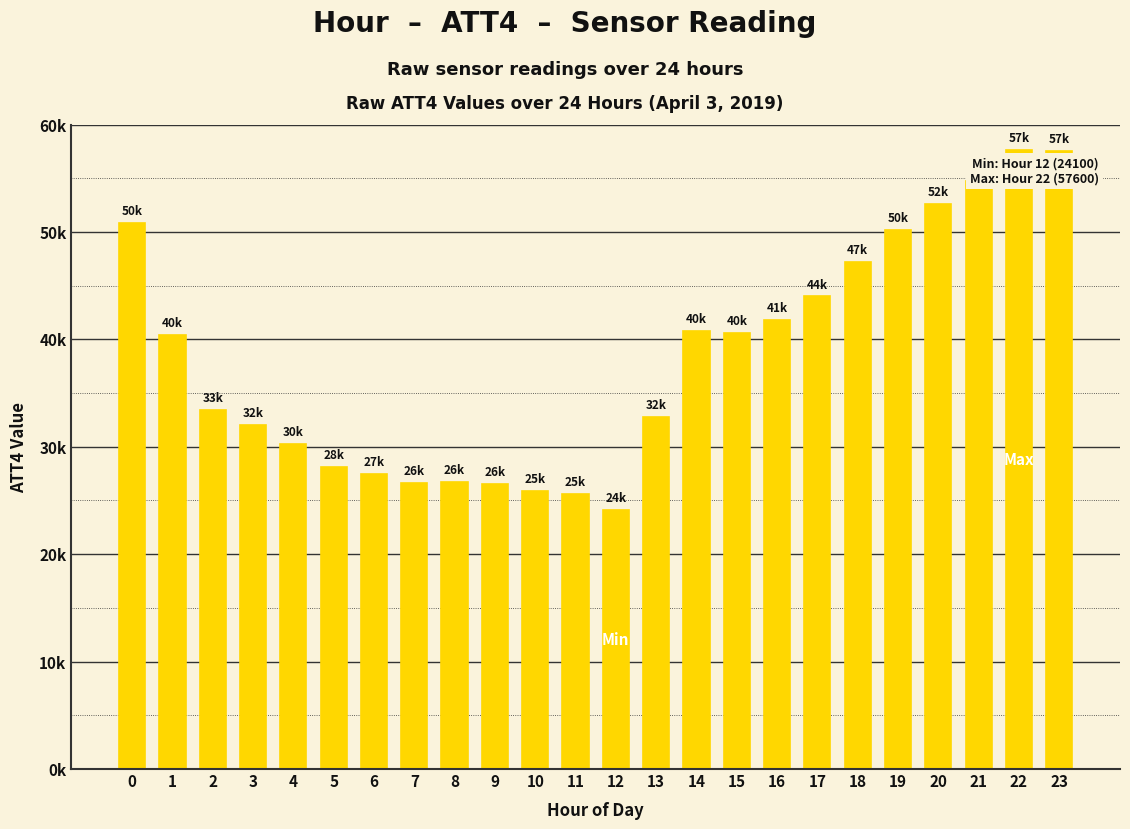

Are the bars horizontal?

No